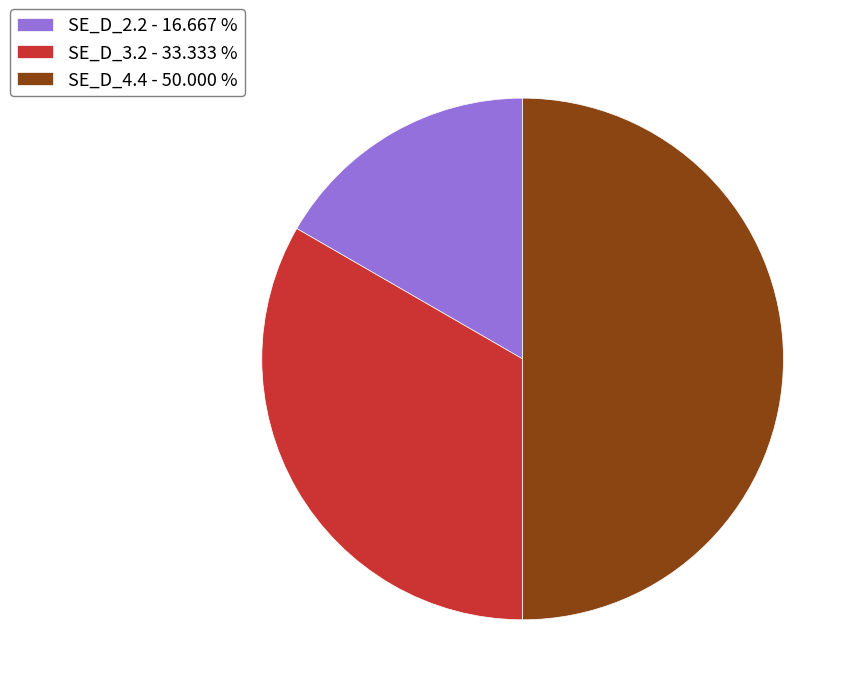

Is SE_D_3.2 the majority of the pie?

No